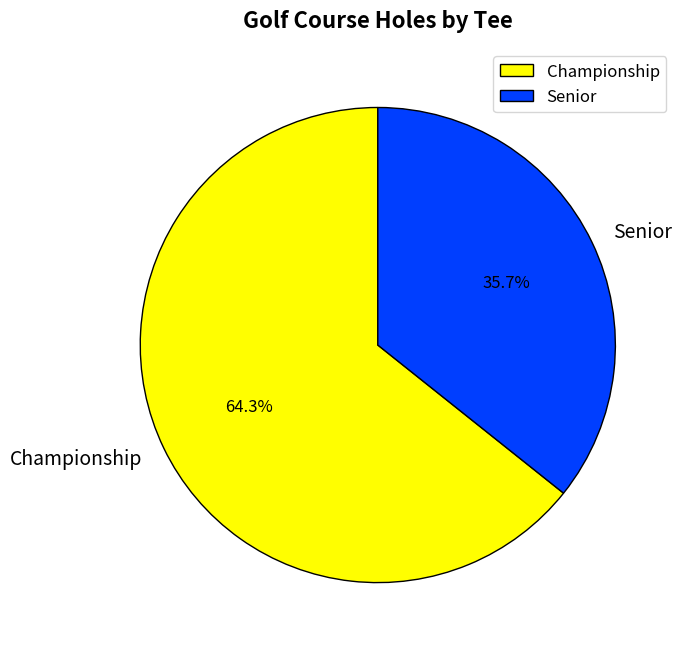

Between Senior and Championship, which is larger?

Championship